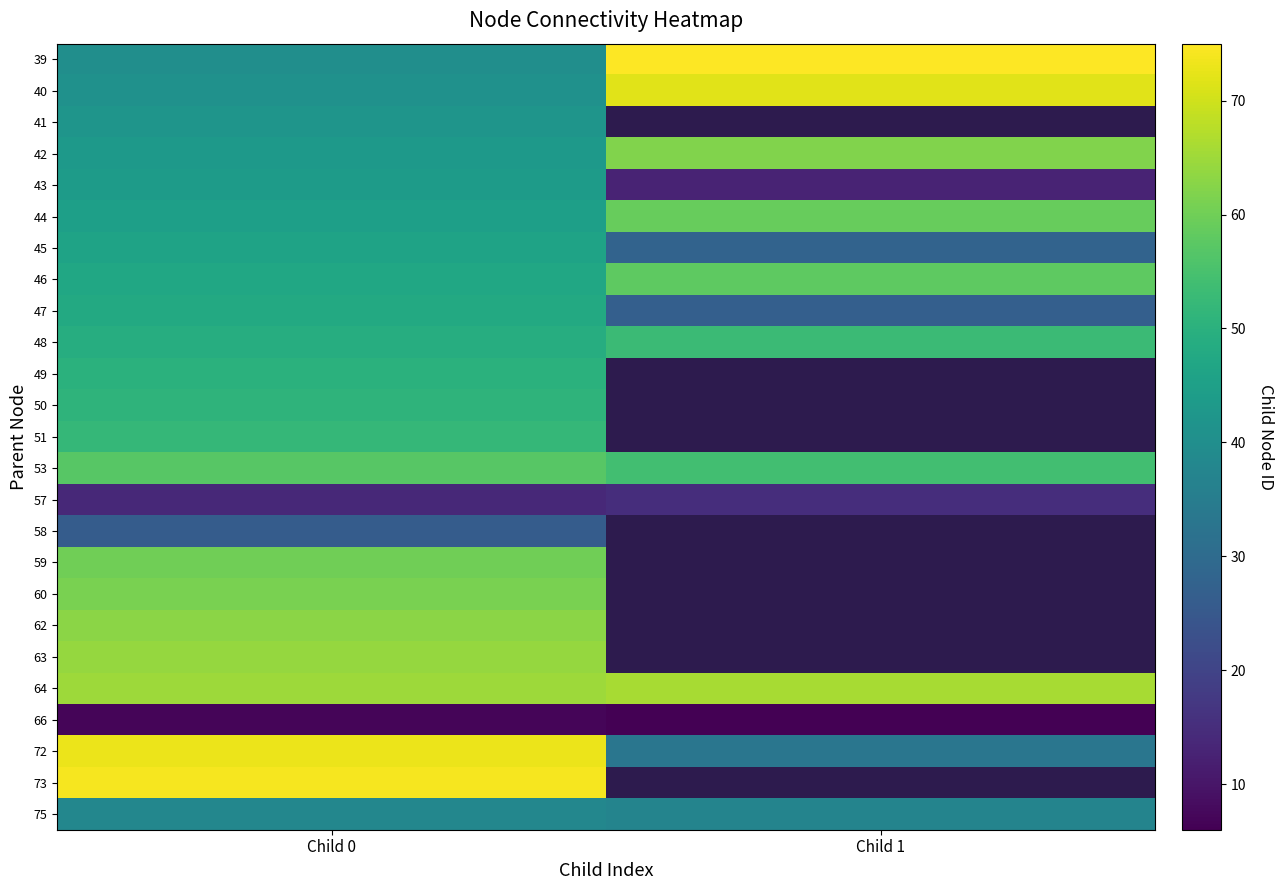

Rank the categories by 39 value from highest to lowest.

Child 1, Child 0